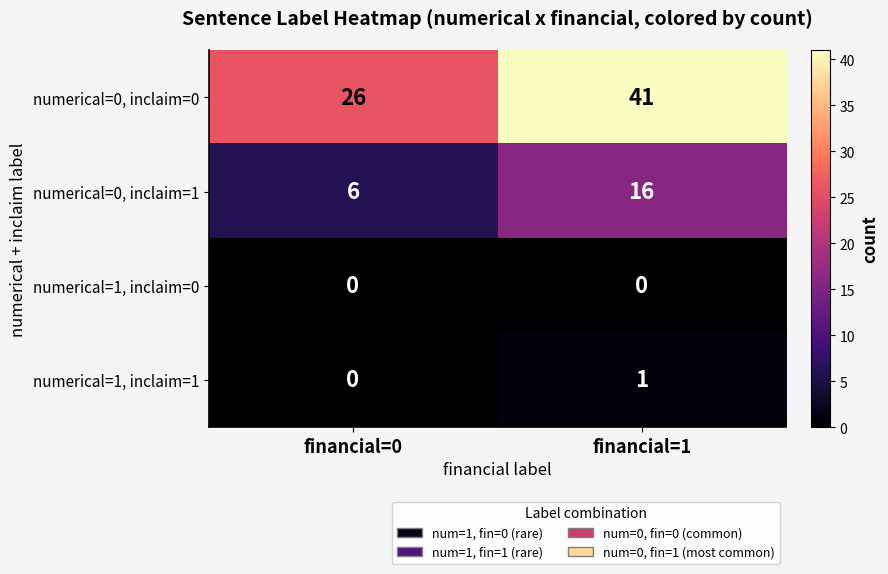

What is the average value of the numerical=0, inclaim=1 series?

11